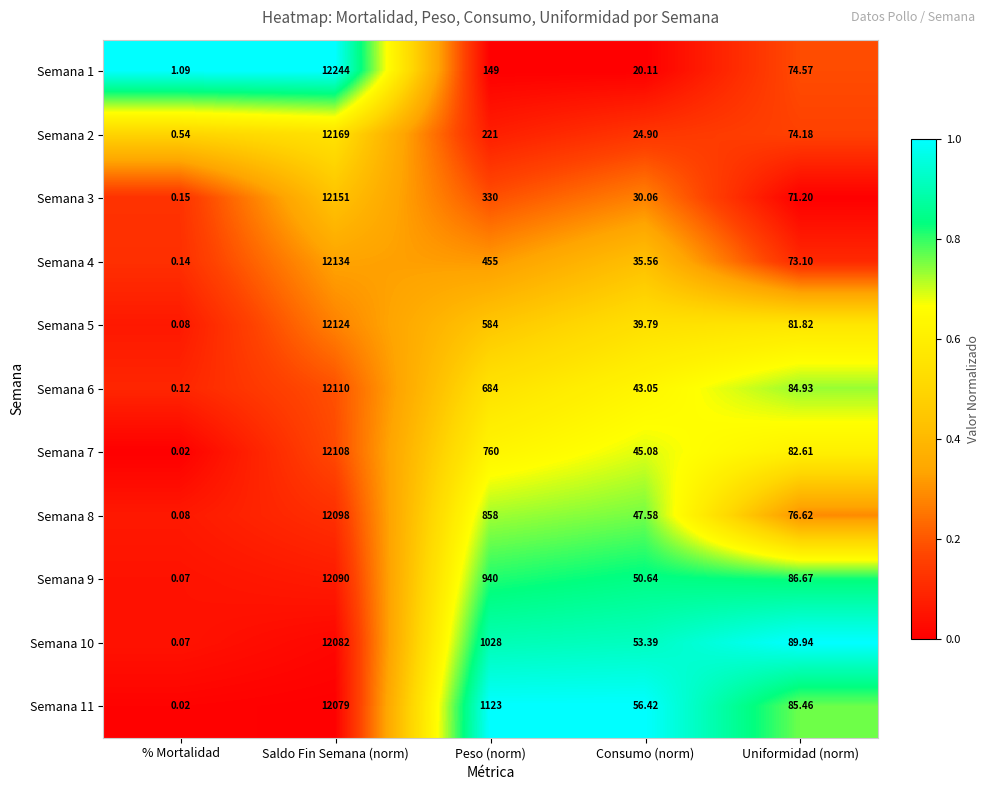

Rank the series at Saldo Fin Semana (norm) from lowest to highest value.

Semana 11, Semana 10, Semana 9, Semana 8, Semana 7, Semana 6, Semana 5, Semana 4, Semana 3, Semana 2, Semana 1